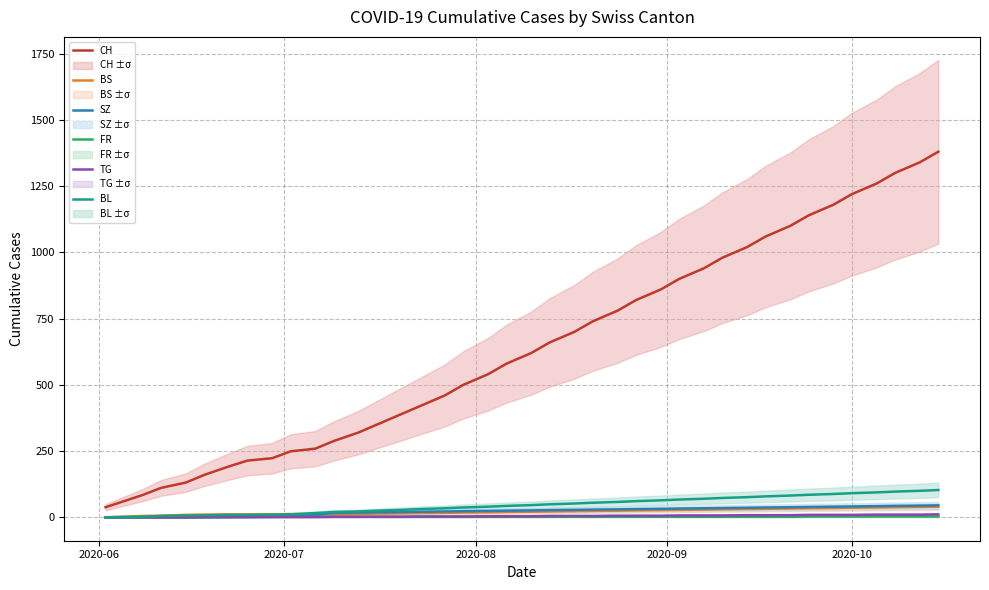

True or false: BS has more than 2 interior local peaks.

False